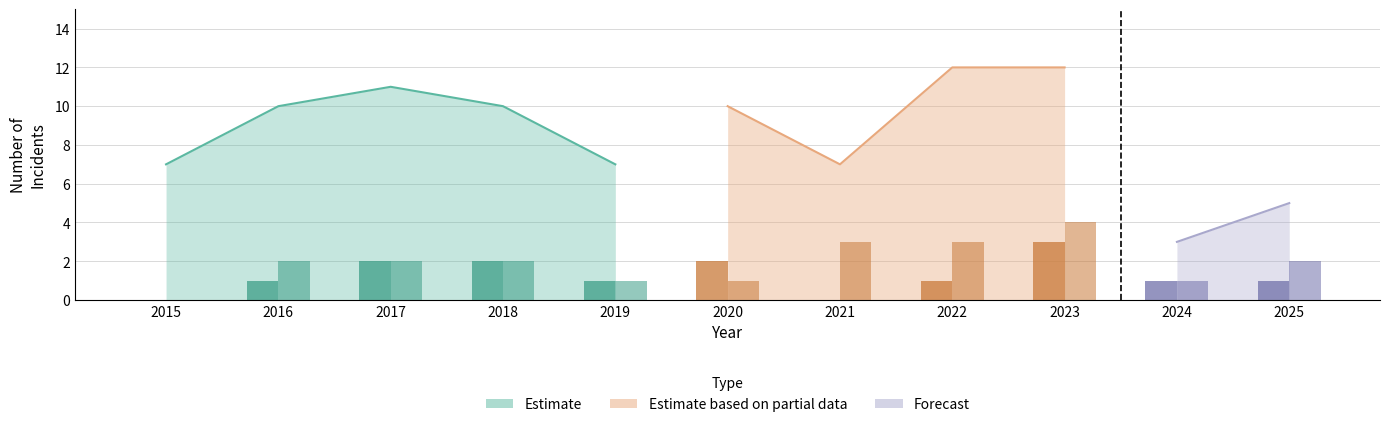

What is the value of the Aggravated Battery bar at the 5th from the left?

1